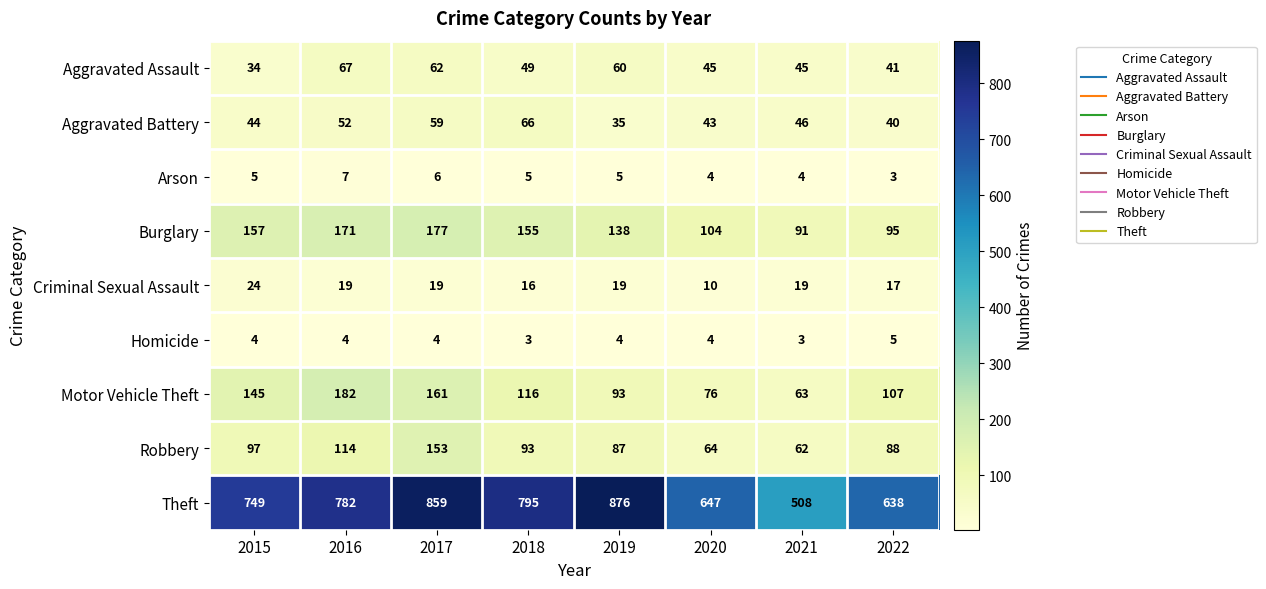

List the series in order of their peak value, highest first.

Theft, Motor Vehicle Theft, Burglary, Robbery, Aggravated Assault, Aggravated Battery, Criminal Sexual Assault, Arson, Homicide